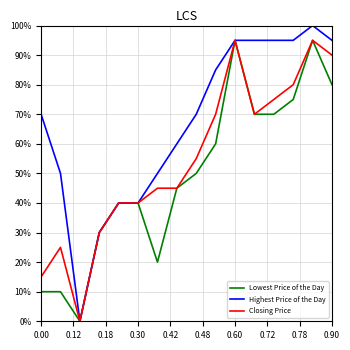

Does the chart display data point markers on the line(s)?

No